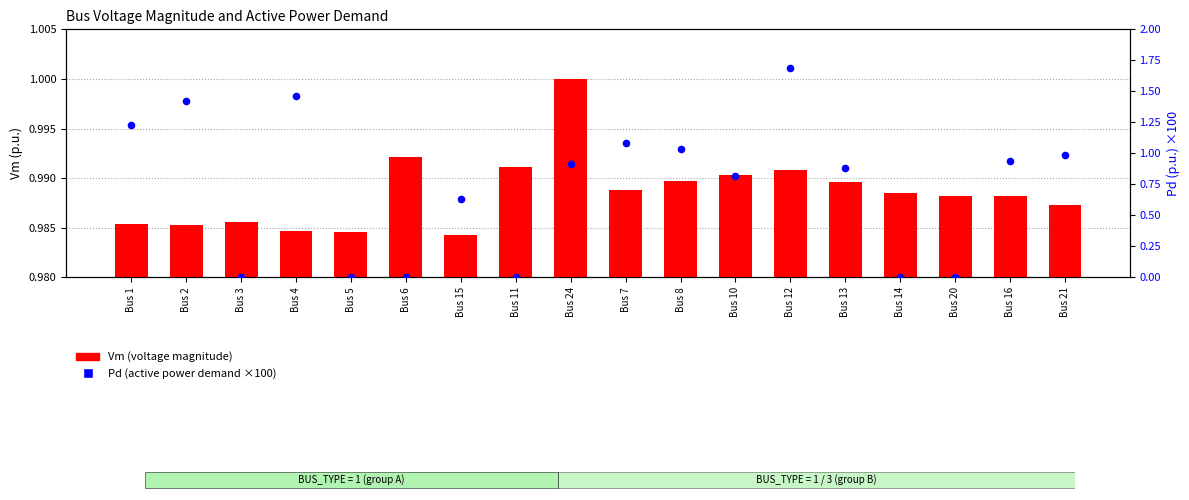

What are all the series names shown in the legend?

Vm (voltage magnitude), Pd (active power demand ×100)